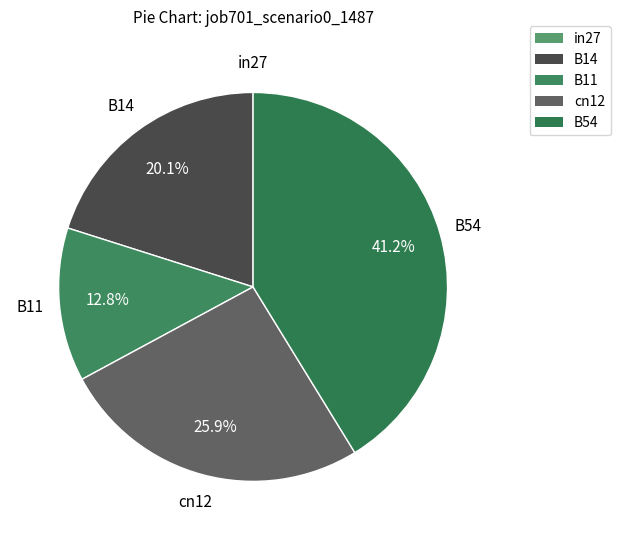

Combined, what portion of the pie is cn12 and B14?

46.0%